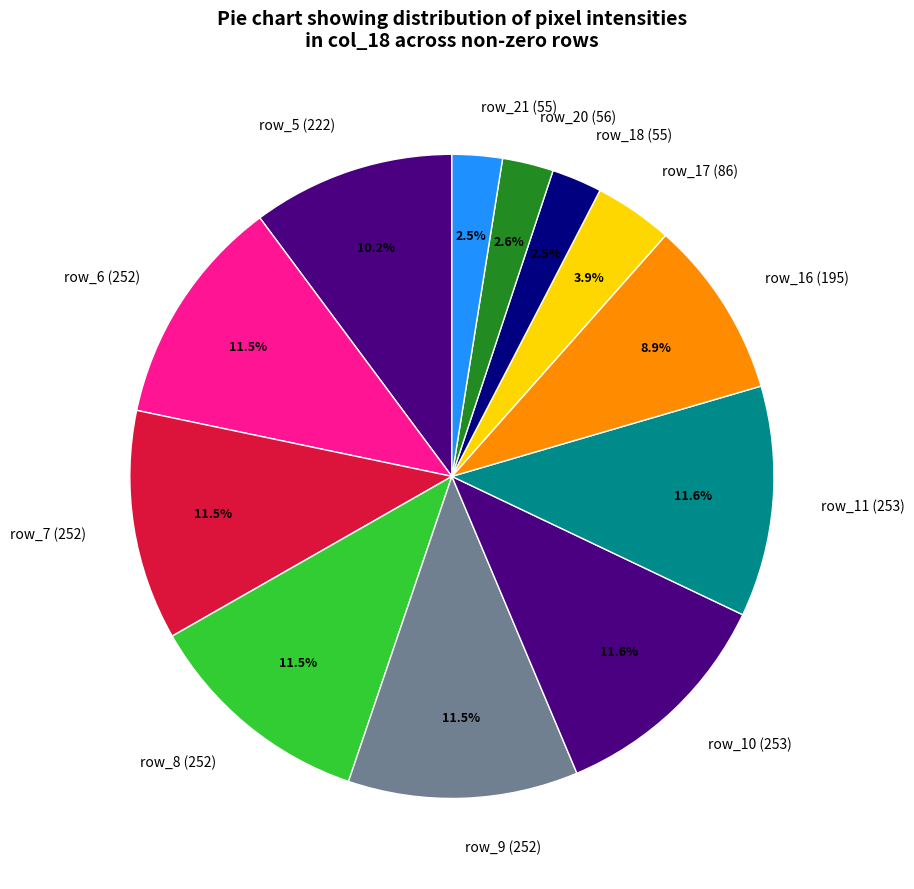

What percentage is NOT represented by row_7?

88.5%